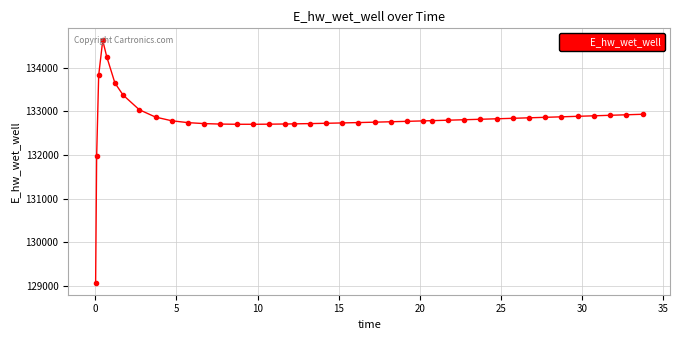

What is the greatest value displayed?

134628.0